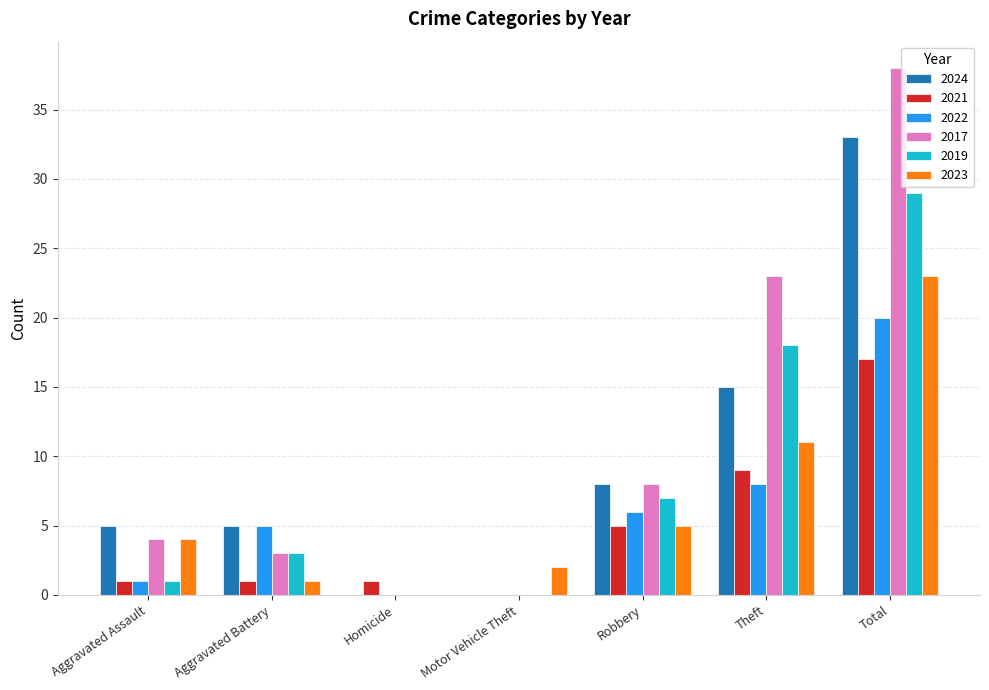

True or false: 2024 has a value of 5 at Aggravated Battery.

True